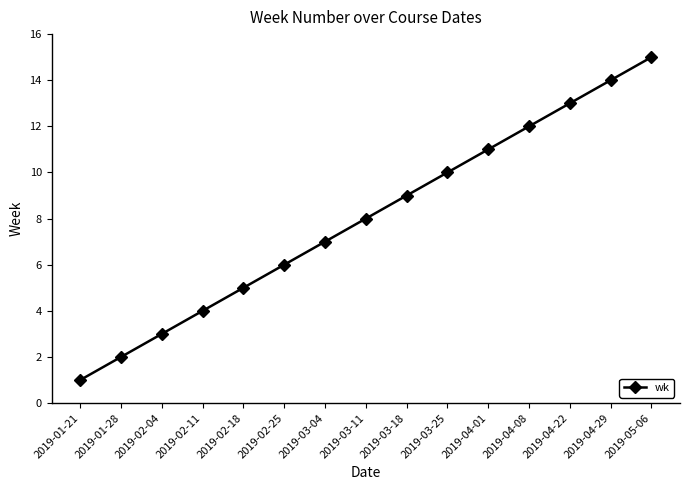

Between 2019-01-28 and 2019-01-21, which is larger?

2019-01-28